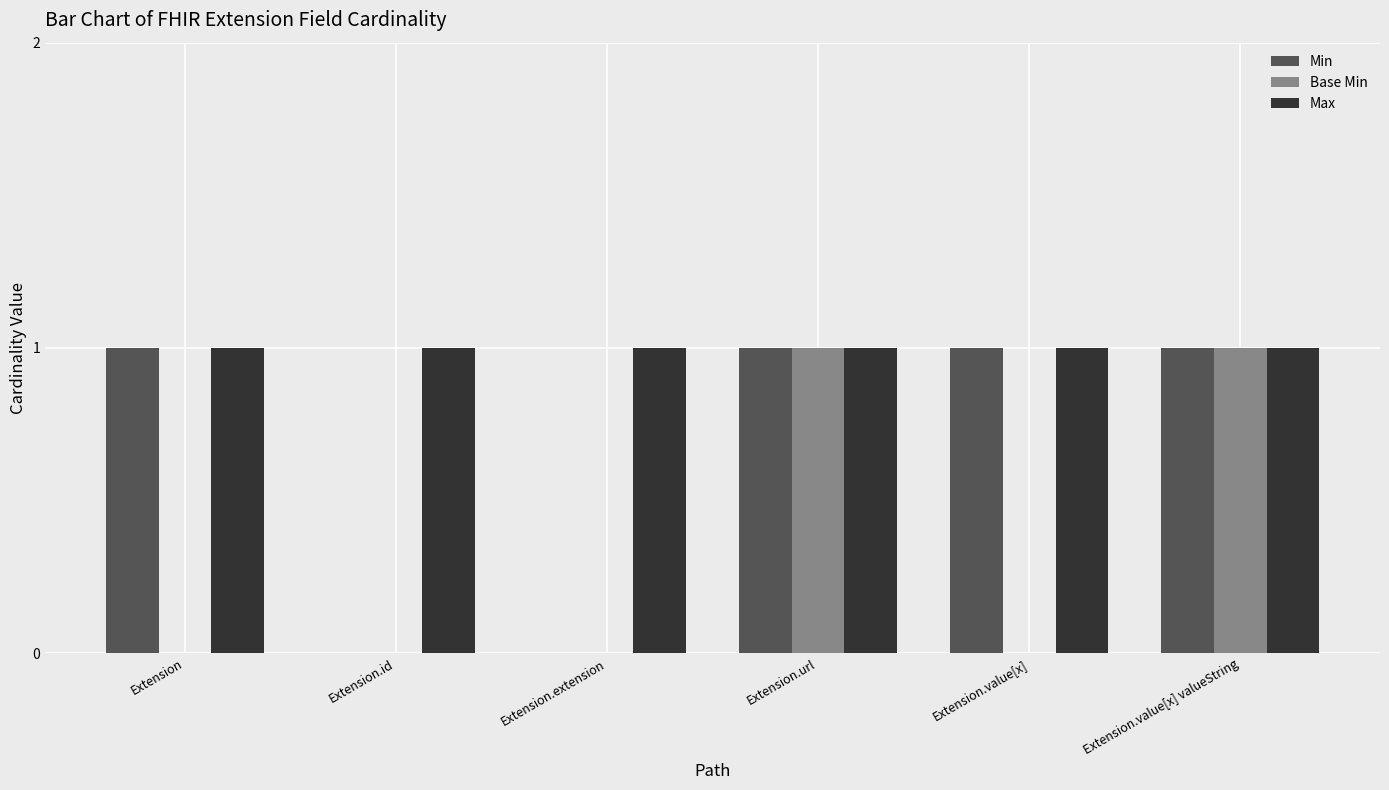

What is the sum of all Min values?

4